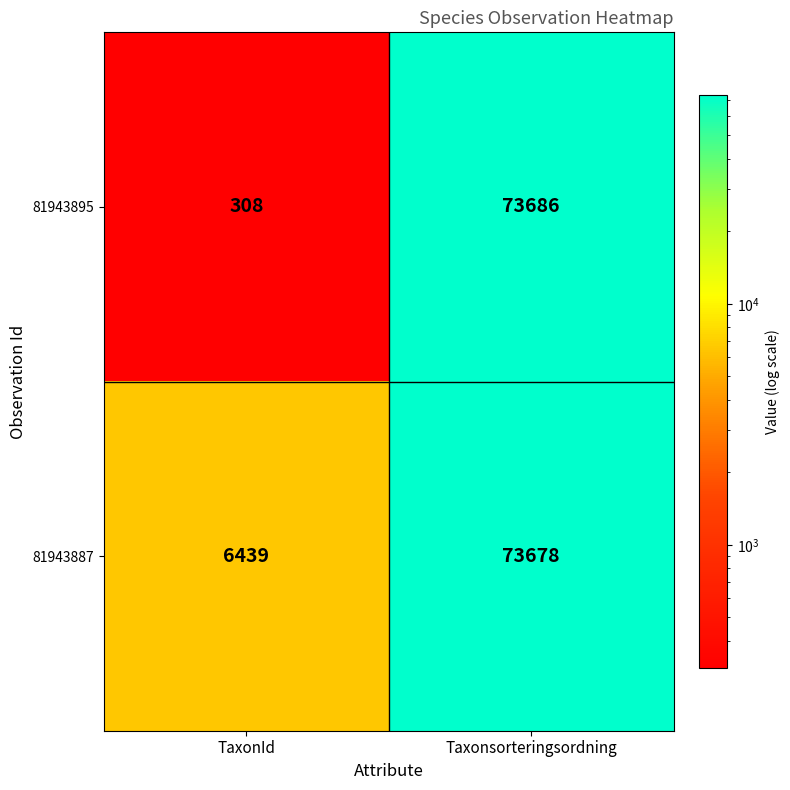

Which category has the lowest value across all series?

TaxonId